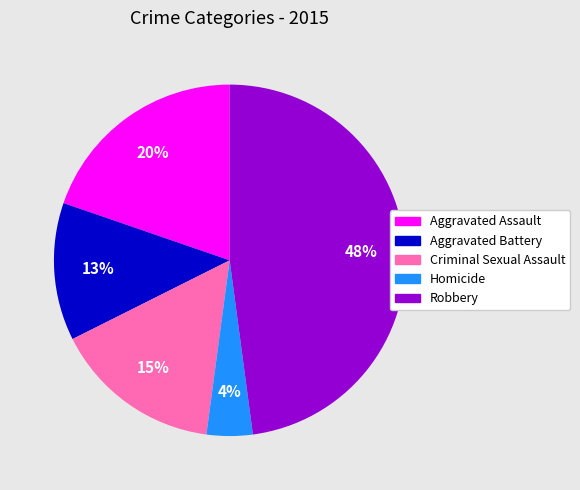

What is the ratio of the value at Criminal Sexual Assault to the value at Aggravated Assault?

0.8